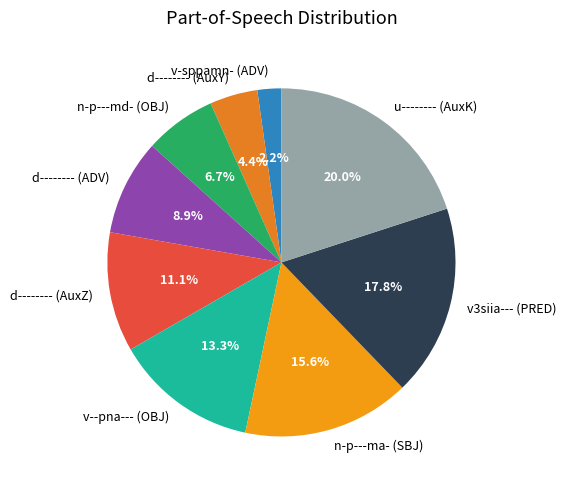

To the nearest percent, what percentage of the pie is v--pna--- (OBJ)?

13%